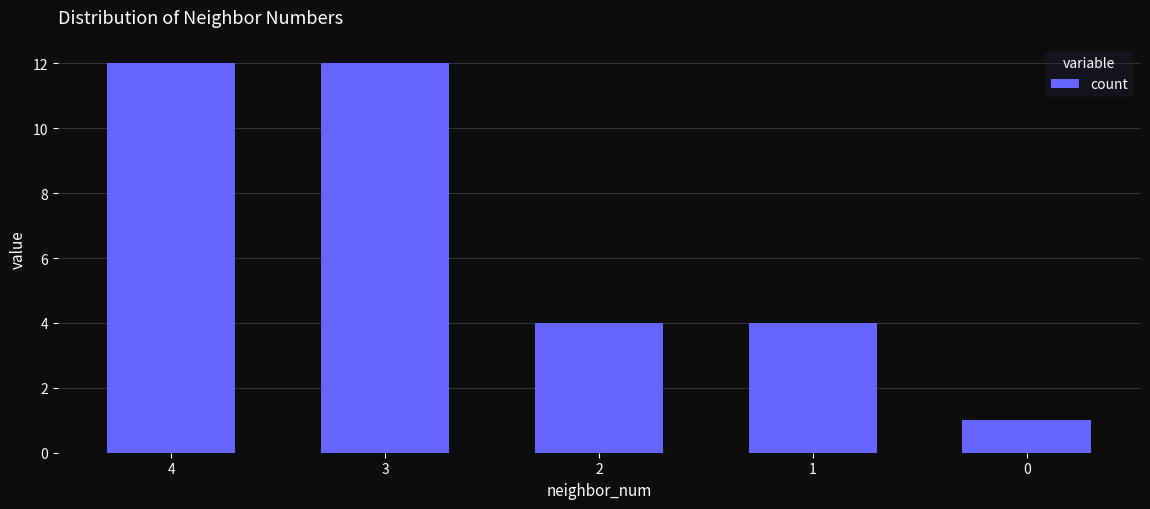

Reading left to right, what are all the values shown in this chart?

12	12	4	4	1